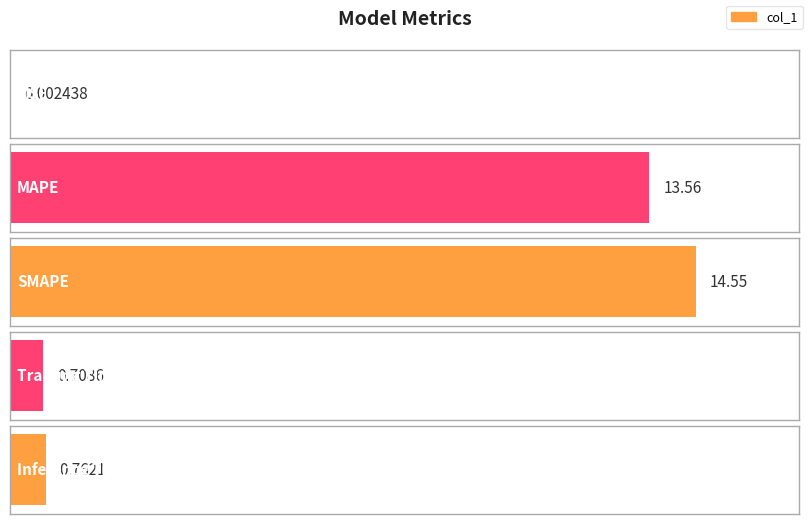

What is the change in value from SMAPE to Training Time?

-13.8